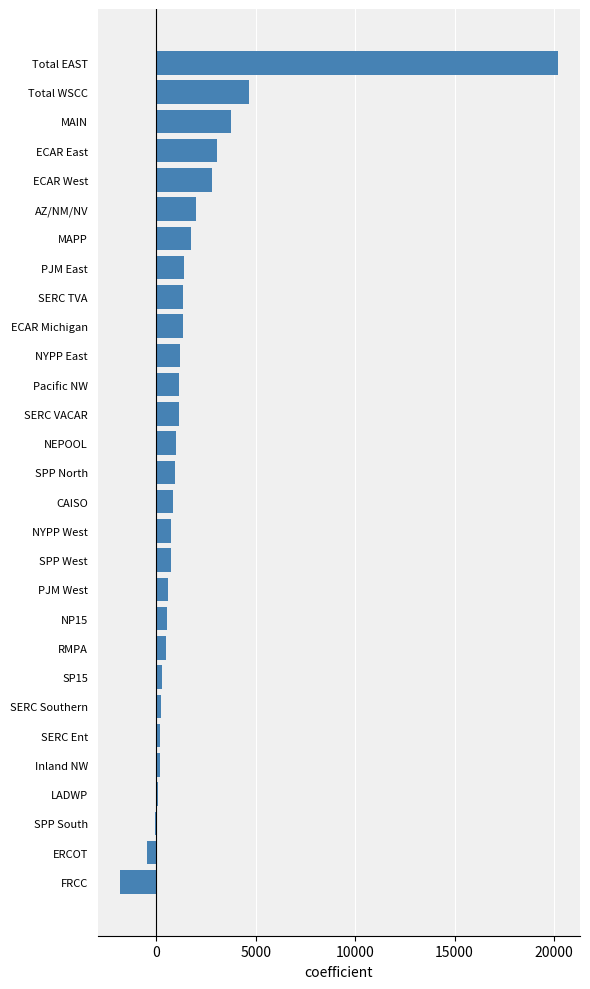

How many categories are shown in the chart?

29